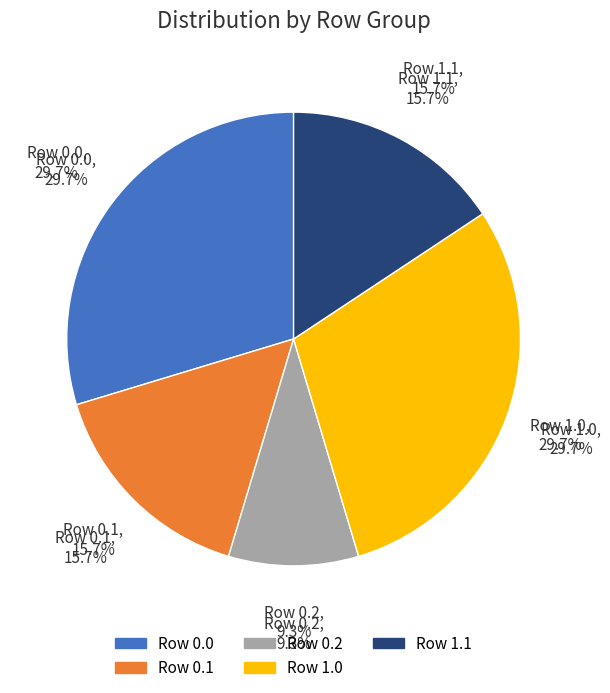

Combined, what portion of the pie is Row 1.1 and Row 1.0?

45.4%